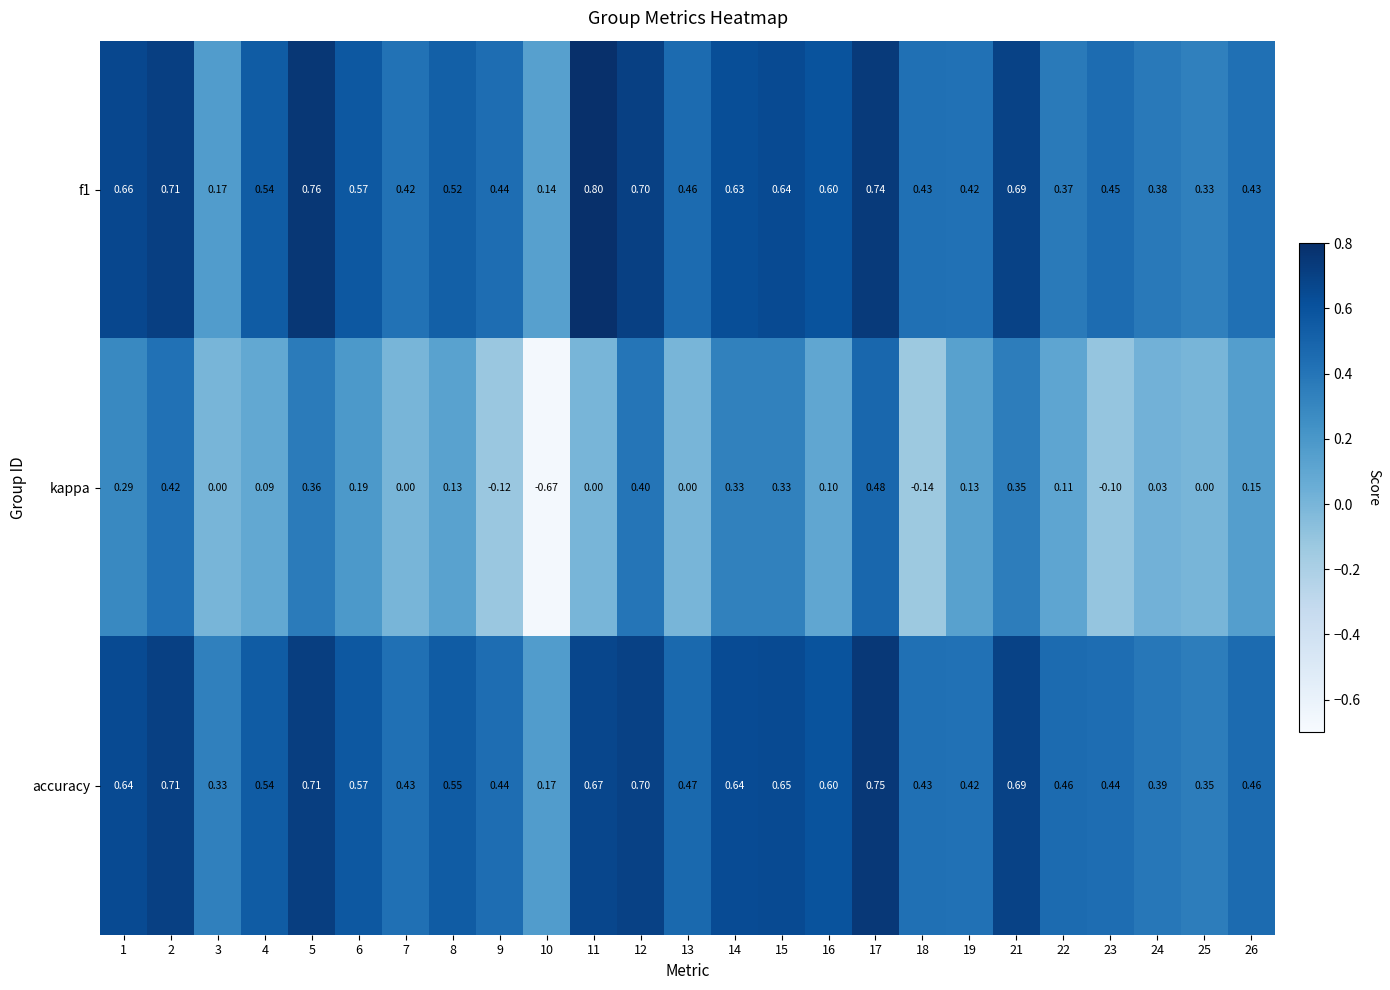

Is the value of f1 at 11 greater than the value of accuracy at 12?

Yes